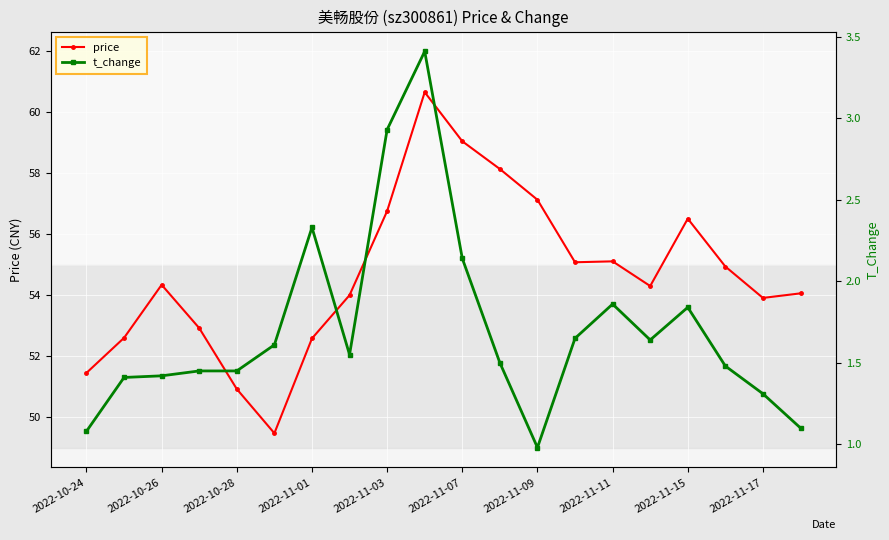

In t_change, how many points are lower than both neighbors (excluding endpoints)?

3